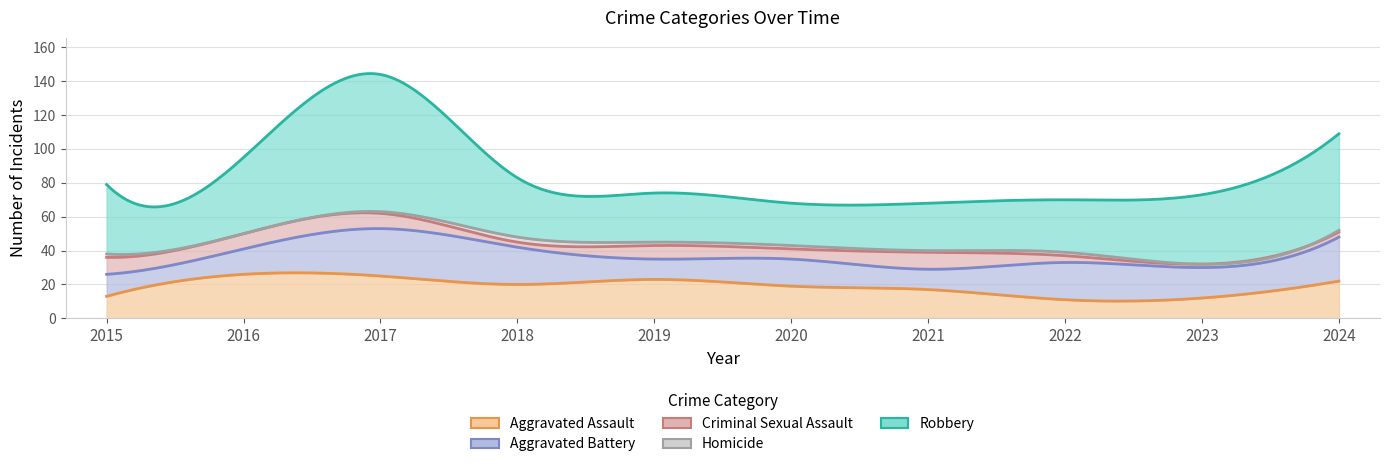

Reading left to right, list all the values displayed in this chart.

Aggravated Assault: 2015=13	2016=26	2017=25	2018=20	2019=23	2020=19	2021=17	2022=11	2023=12	2024=22
Aggravated Battery: 2015=13	2016=15	2017=28	2018=22	2019=12	2020=16	2021=12	2022=22	2023=18	2024=26
Criminal Sexual Assault: 2015=10	2016=9	2017=9	2018=3	2019=8	2020=6	2021=10	2022=4	2023=2	2024=3
Homicide: 2015=2	2016=0	2017=1	2018=3	2019=2	2020=2	2021=1	2022=2	2023=0	2024=1
Robbery: 2015=41	2016=45	2017=81	2018=35	2019=29	2020=25	2021=28	2022=31	2023=41	2024=57